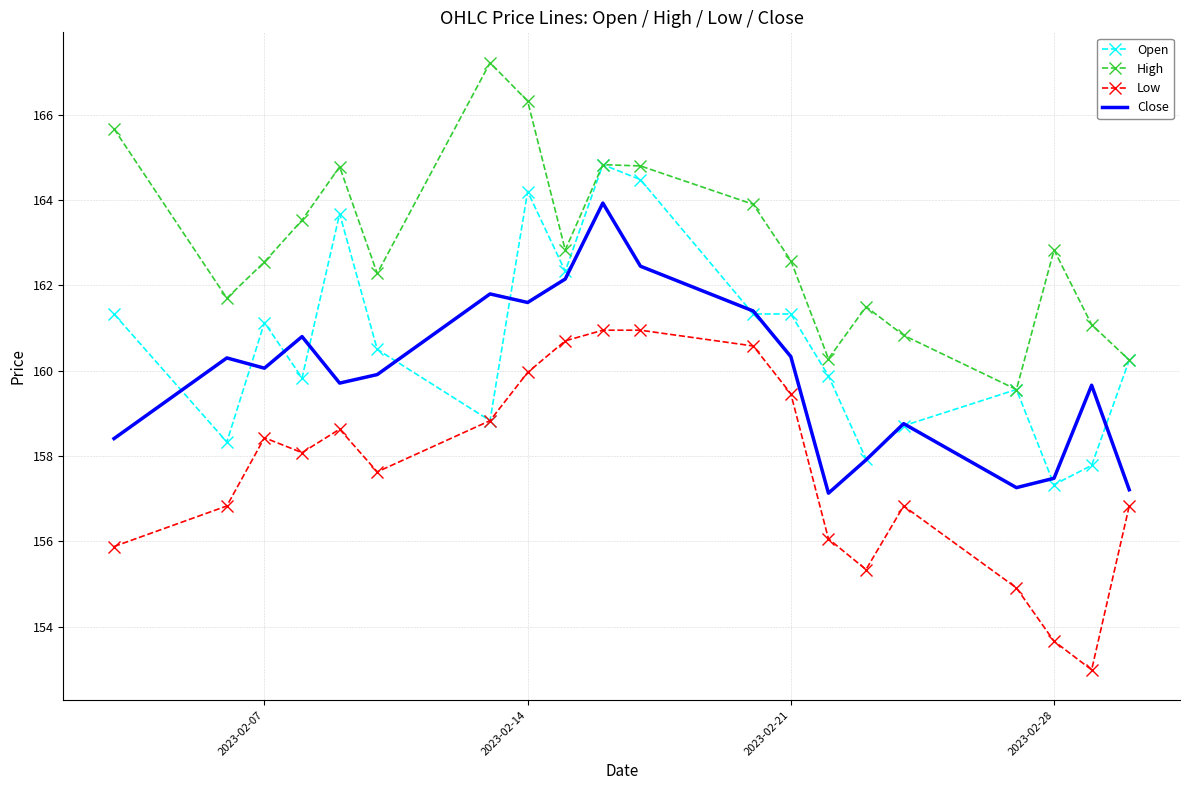

What is the highest value of the Open series?

164.8